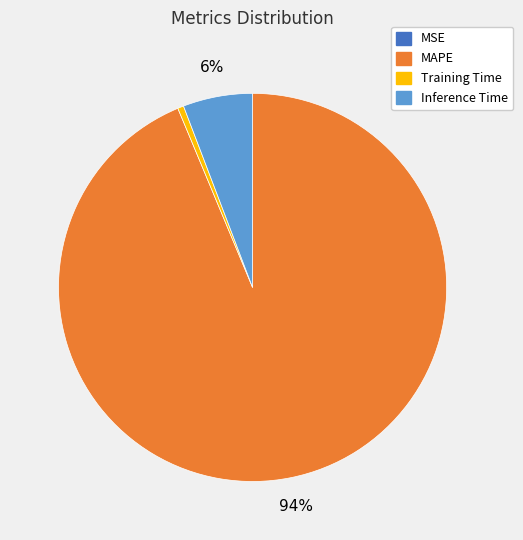

To the nearest percent, what is the average slice percentage?

25%